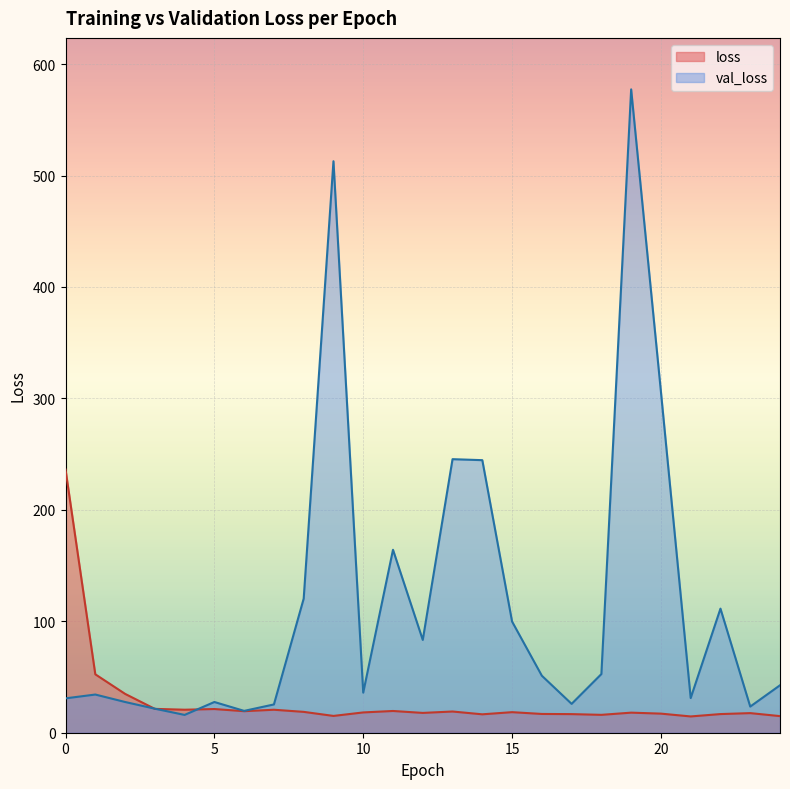

What is the difference between the maximum and minimum values in the loss series?

221.5